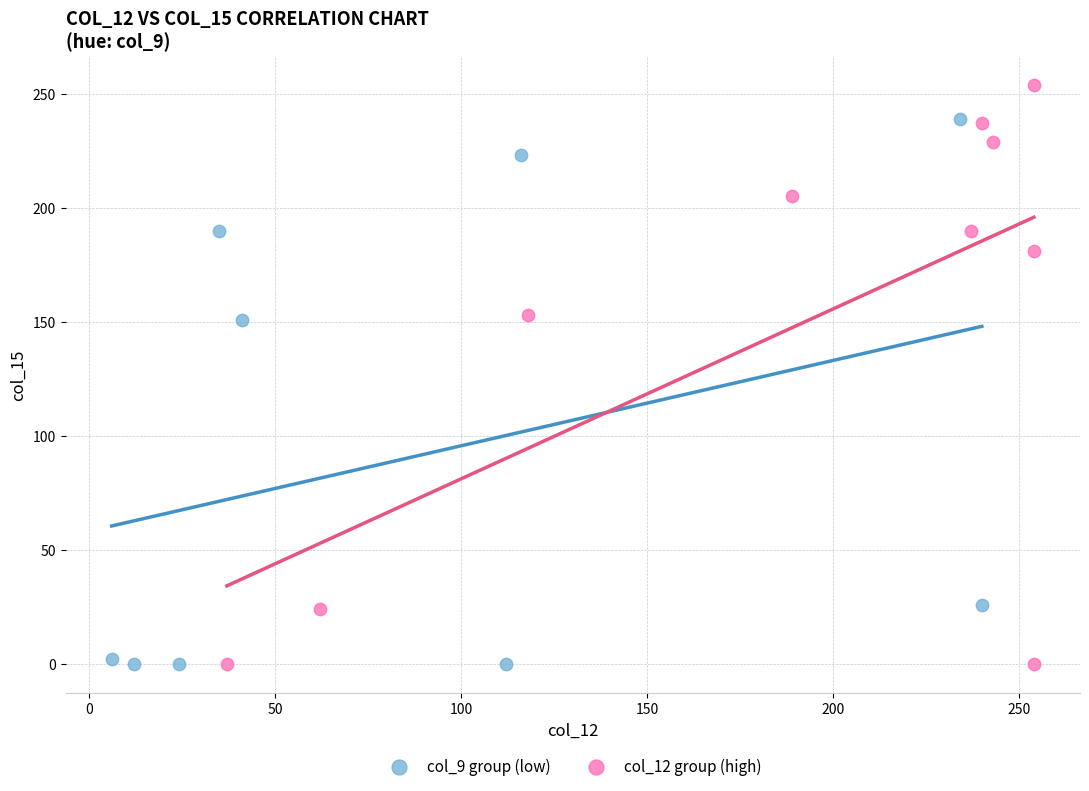

Which series has the widest spread of Y values?

col_12 group (high)